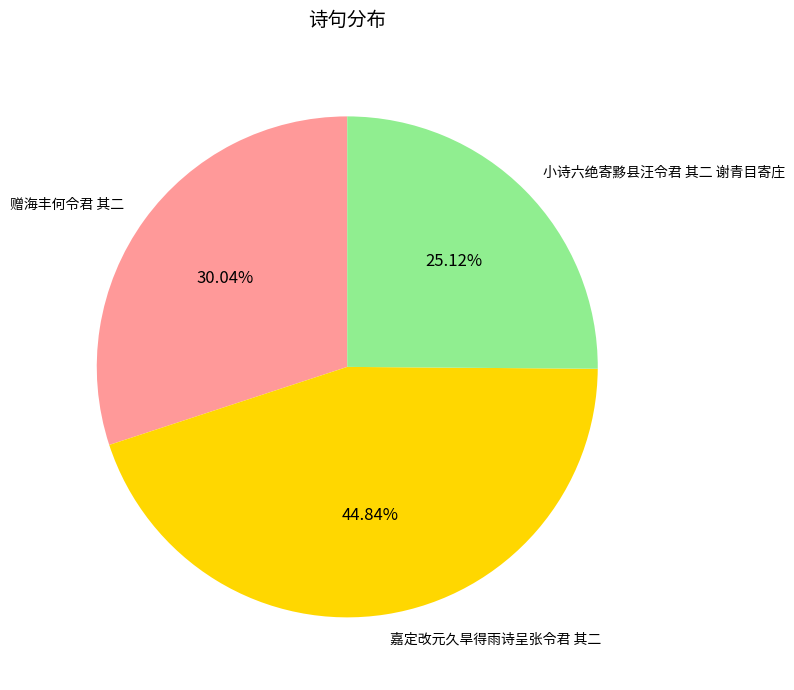

Which slice is the largest?

嘉定改元久旱得雨诗呈张令君 其二